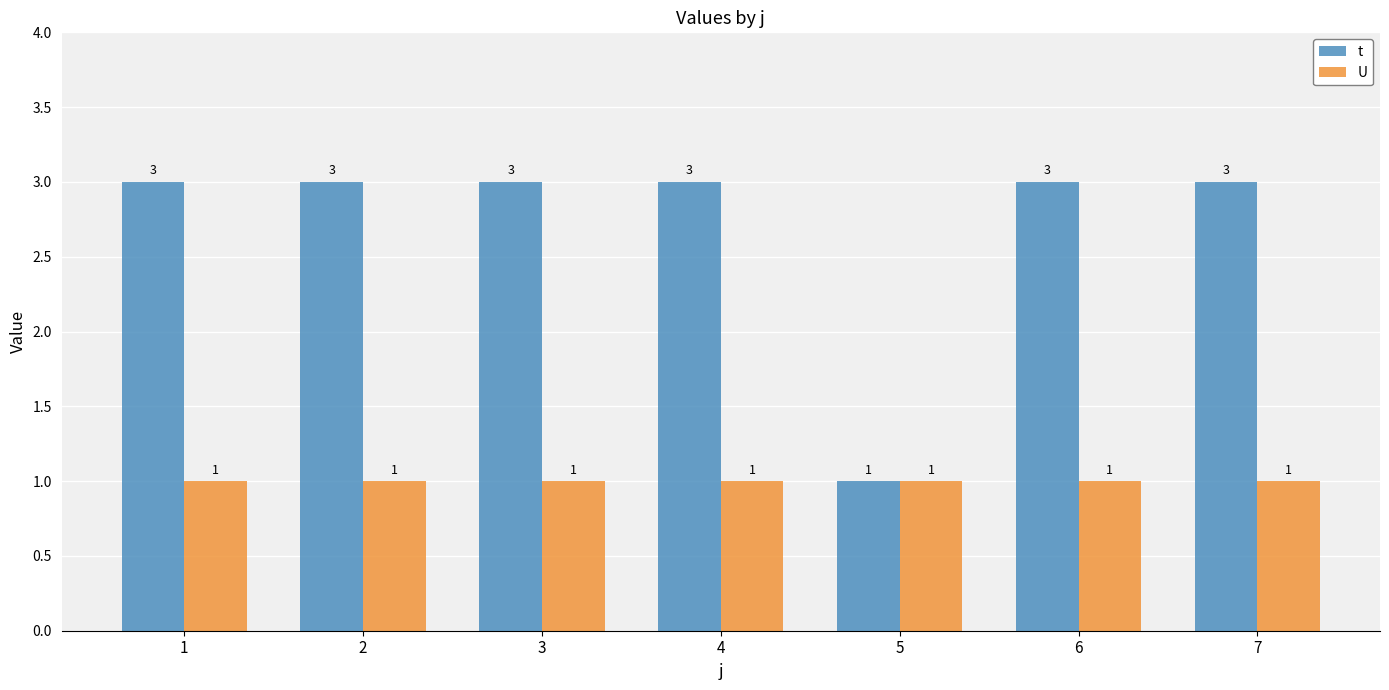

What is the maximum value for t?

3